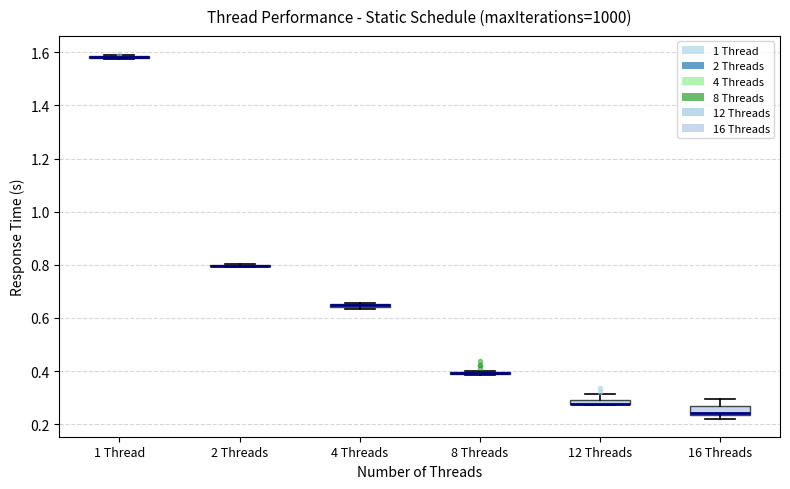

Where does the upper whisker of the box for 16 Threads end on the y-axis? The values are not printed on the chart, so give them approximately, as read against the axis.

0.30